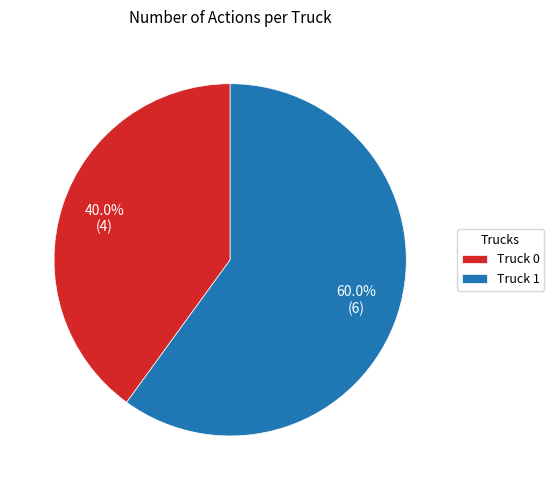

True or false: Truck 0 accounts for 48% of the total.

False